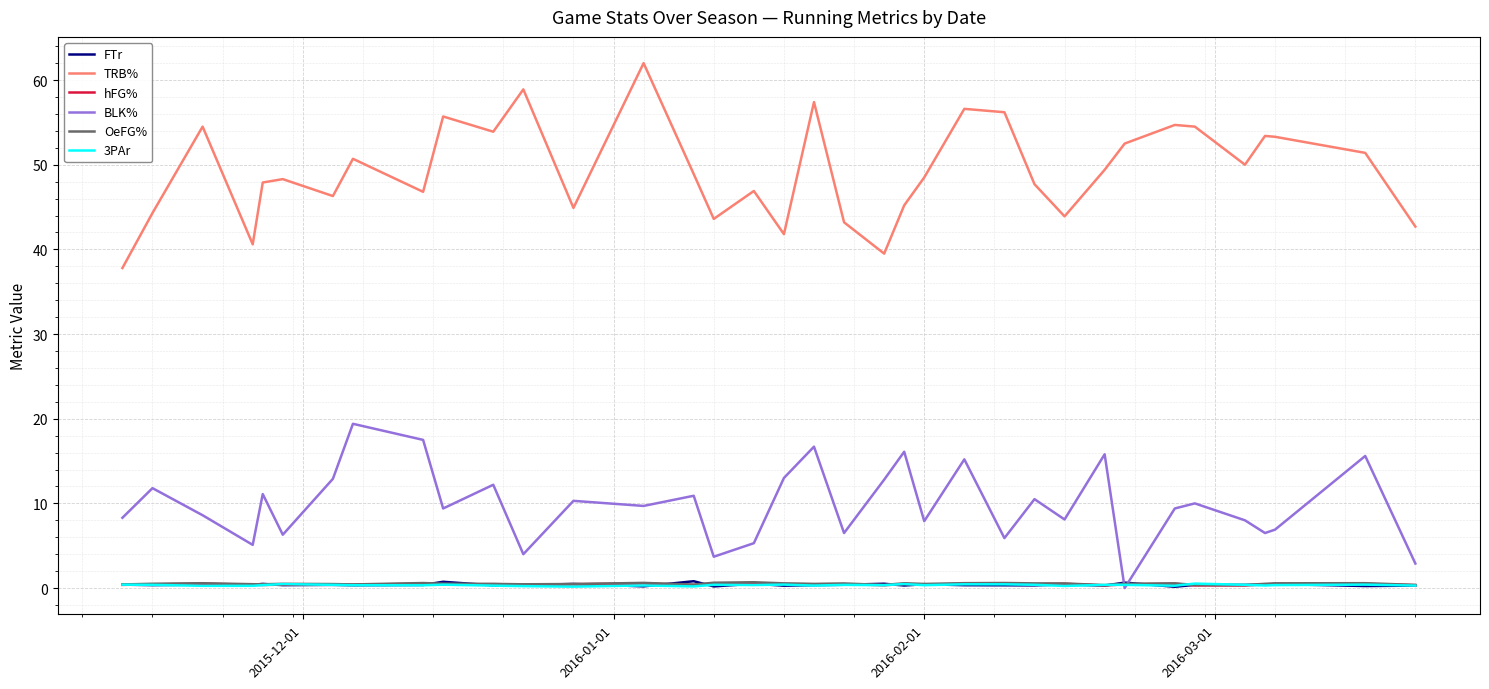

What is the maximum value for TRB%?

62.0